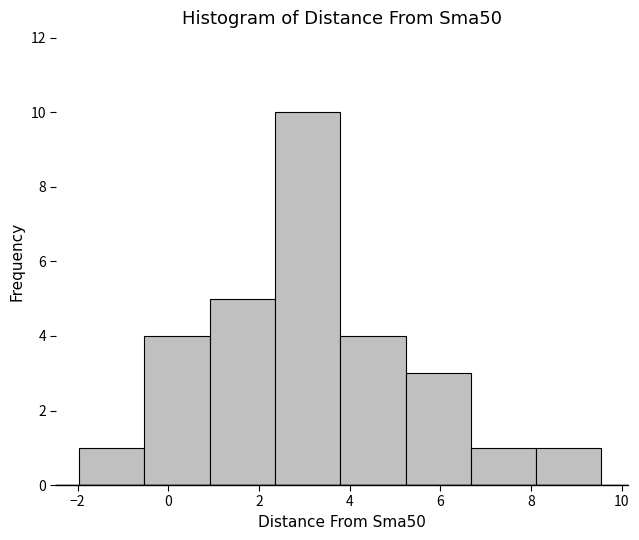

Reading left to right, transcribe this chart: for each bar, give the range it covers on the x-axis and its height. Neither the bar edges nor the heights are printed on the chart, so give them approximately, as read against the axes.

-2.0 to -0.6: 1
-0.6 to 1.0: 4
1.0 to 2.4: 5
2.4 to 3.8: 10
3.8 to 5.2: 4
5.2 to 6.6: 3
6.6 to 8.2: 1
8.2 to 9.6: 1